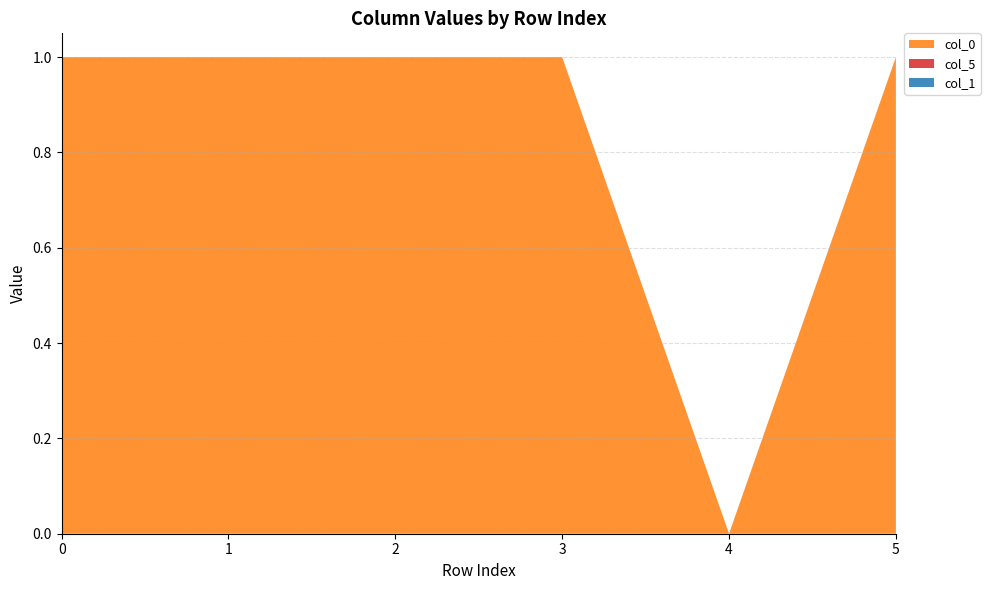

Reading left to right, list all the values displayed in this chart.

col_0: 0=1.0	1=1.0	2=1.0	3=1.0	4=0.0	5=1.0
col_5: 0=0.0	1=0.0	2=0.0	3=0.0	4=0.0	5=0.0
col_1: 0=0.0	1=0.0	2=0.0	3=0.0	4=0.0	5=0.0